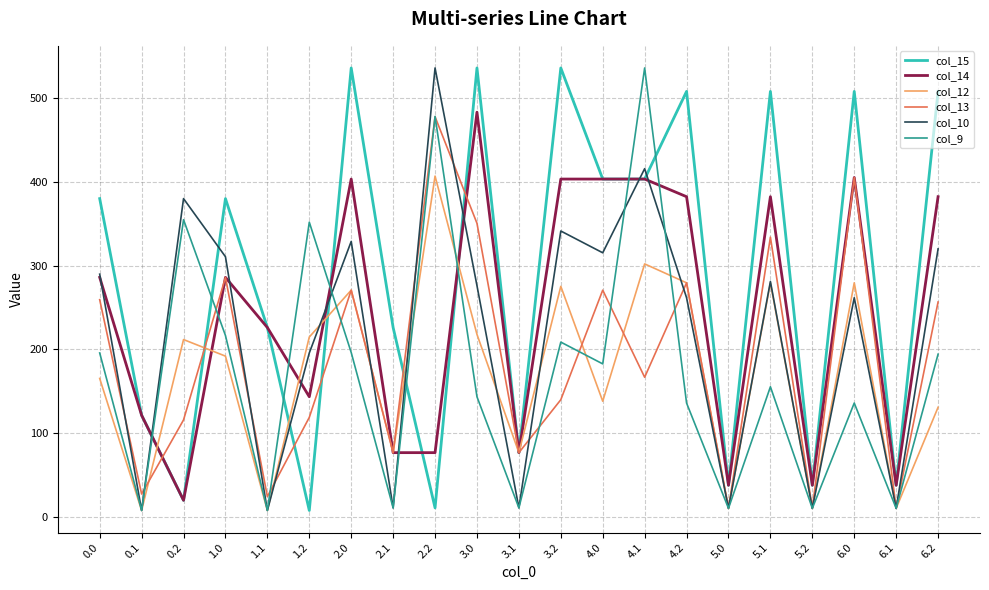

True or false: col_15 has more than 2 interior local peaks.

True